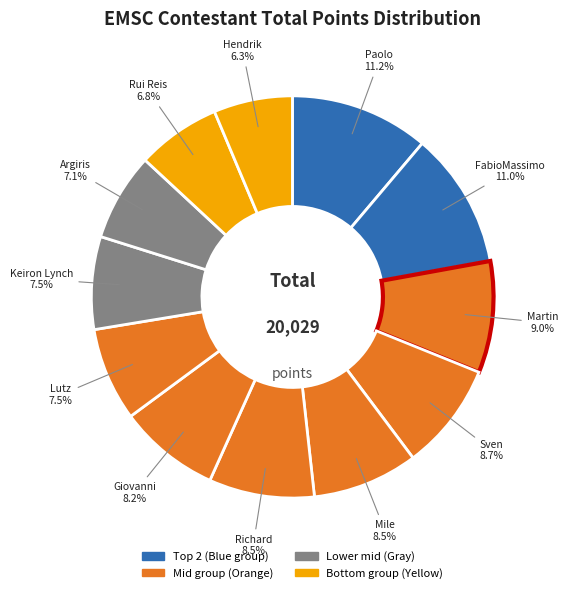

How many segments does this pie chart have?

12